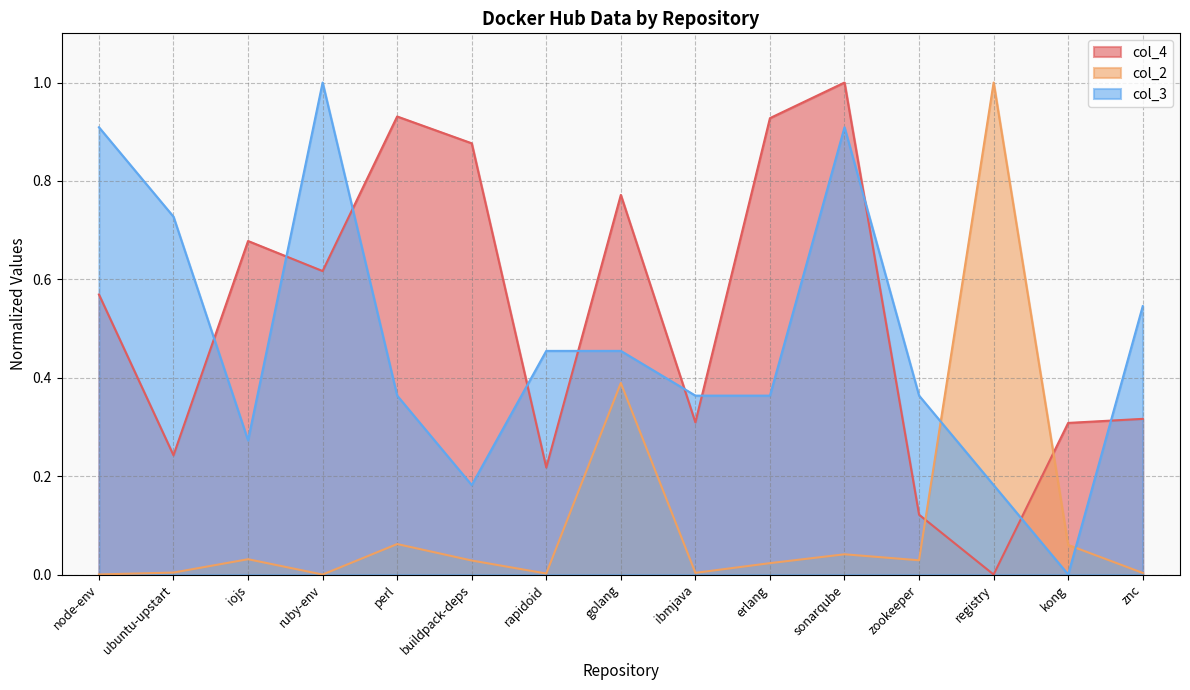

What is the label of the 11th point from the left?

sonarqube